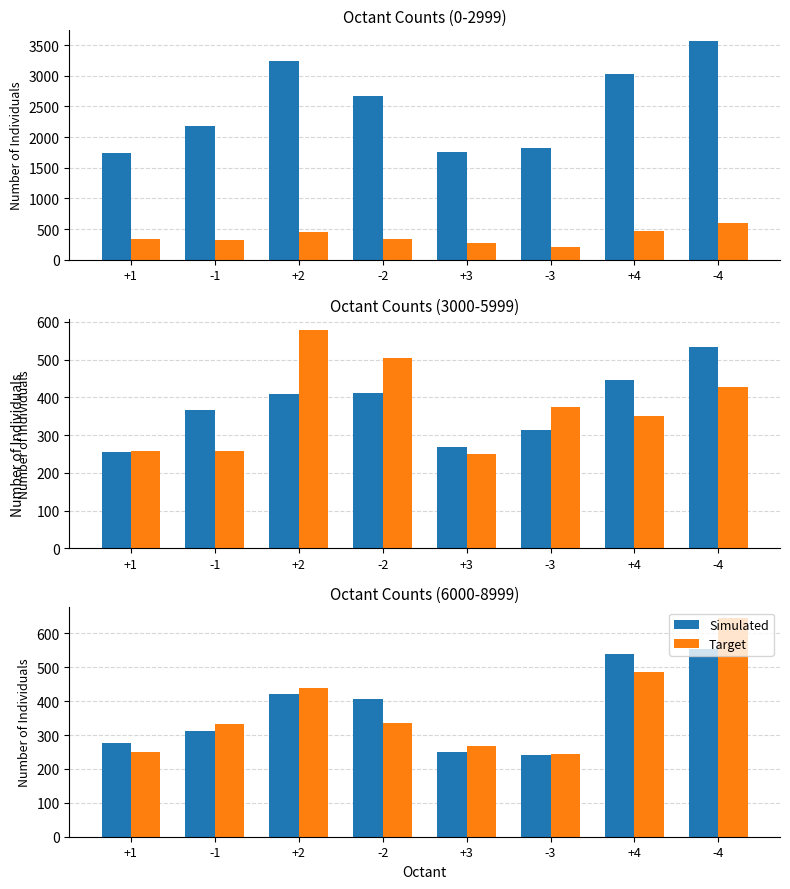

Rank the series at -3 from highest to lowest value.

Target, Simulated